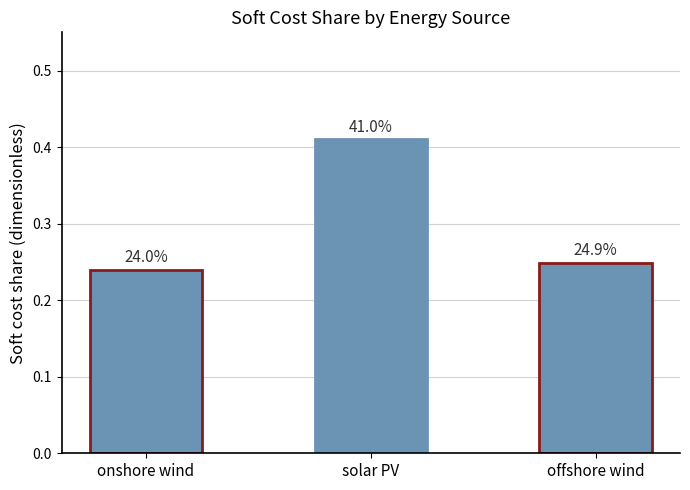

What is the sum of all values?

0.9